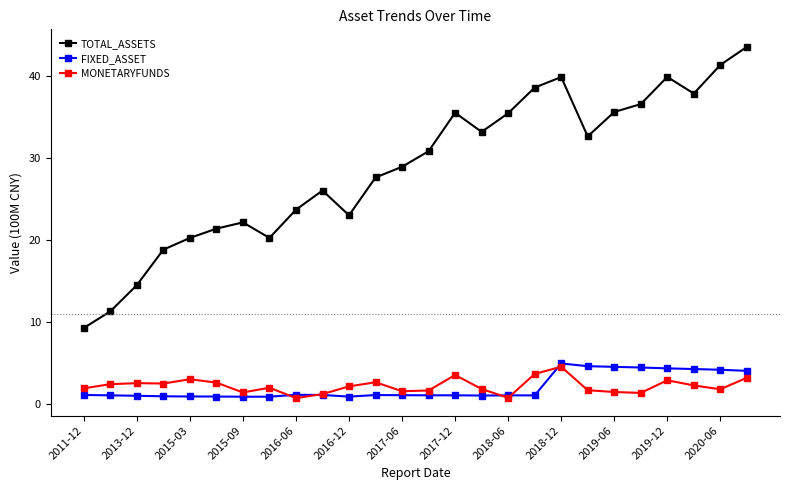

What is the sum of all MONETARYFUNDS values?

58.4